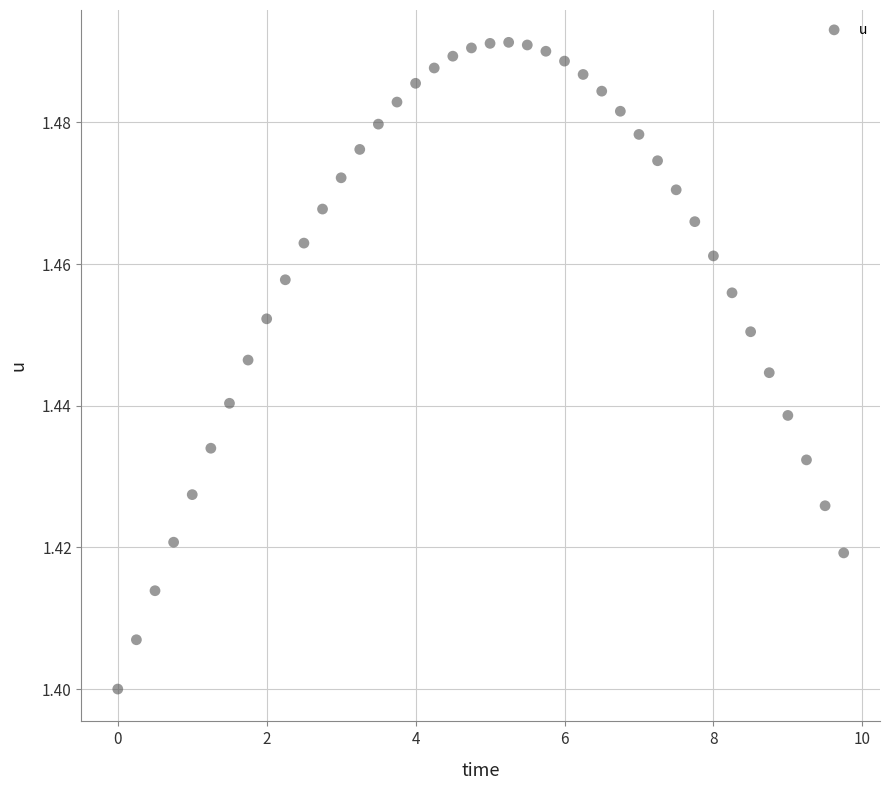

What is the range of X values (max minus min)?

9.8